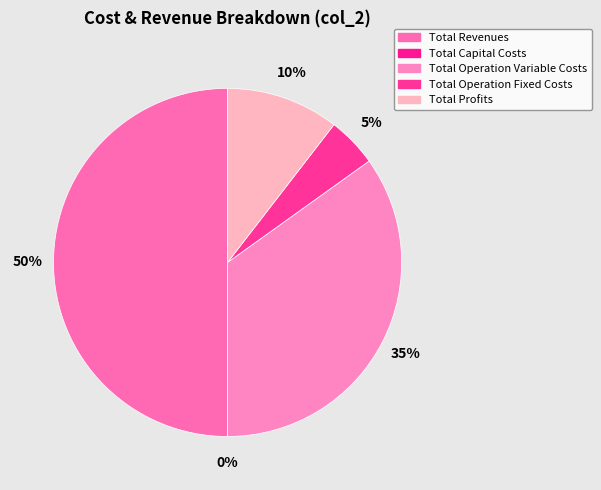

The Total Operation Fixed Costs slice represents 5% of the pie. True or false?

True